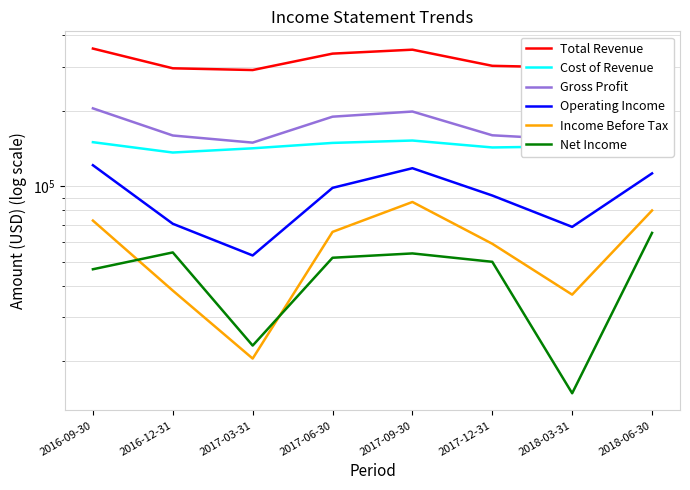

What is the label of the 3rd point from the left?

2017-03-31